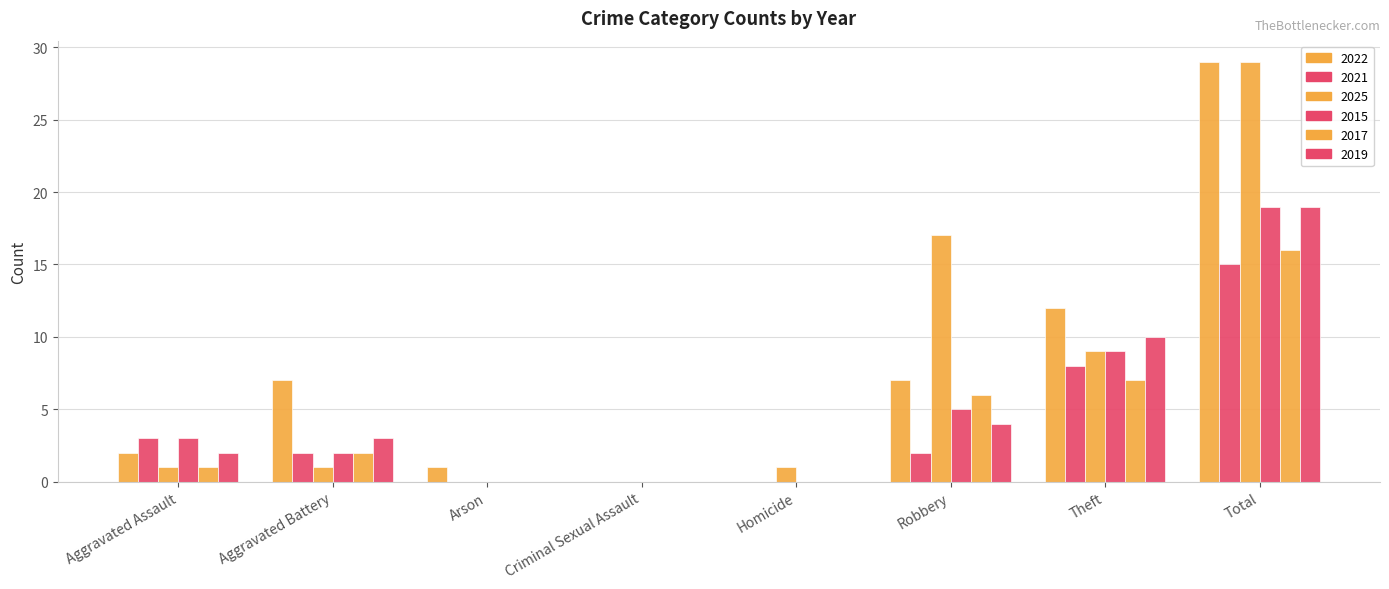

How many distinct data groups are displayed?

6